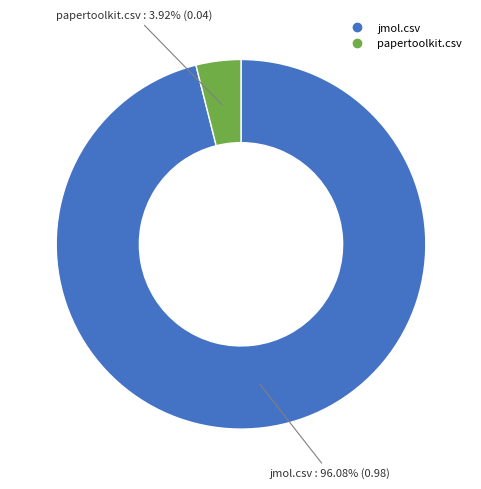

What is the largest slice in the pie chart?

jmol.csv